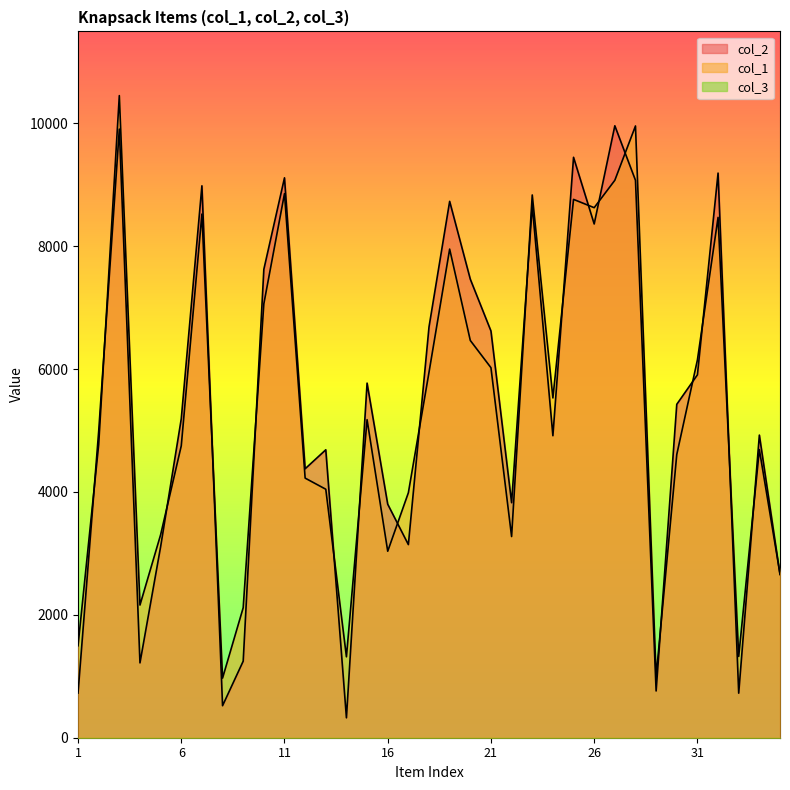

Which series changed the most between 2 and 9?

col_2